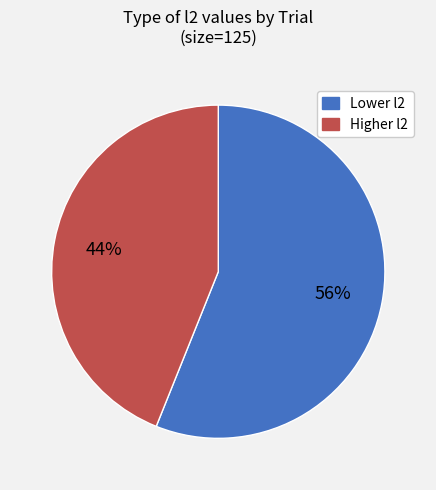

To the nearest percent, what is the difference between the largest and smallest slice percentages?

12%